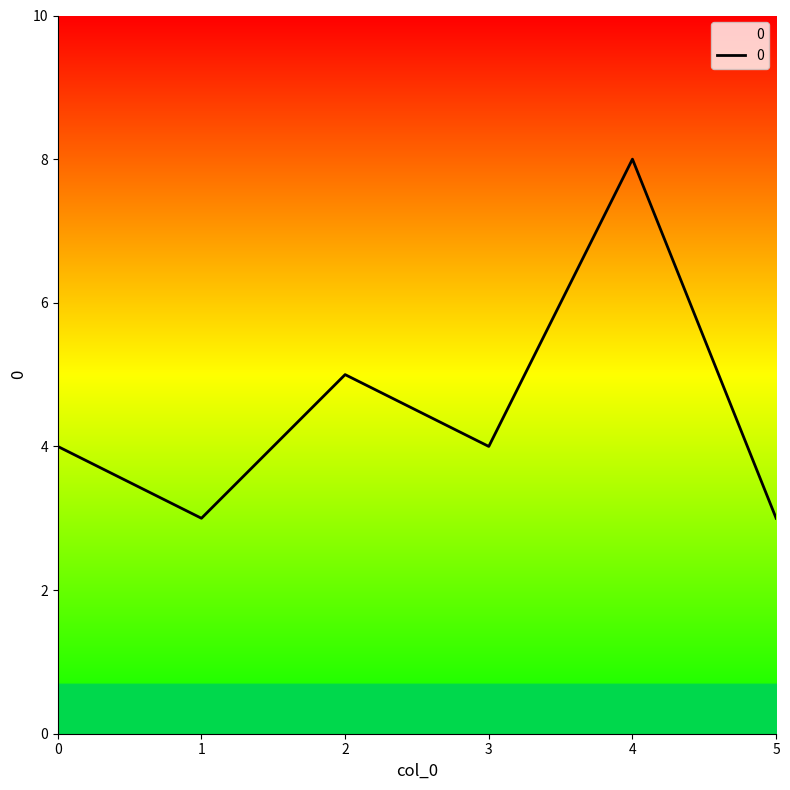

Which category has the highest value across all series?

4